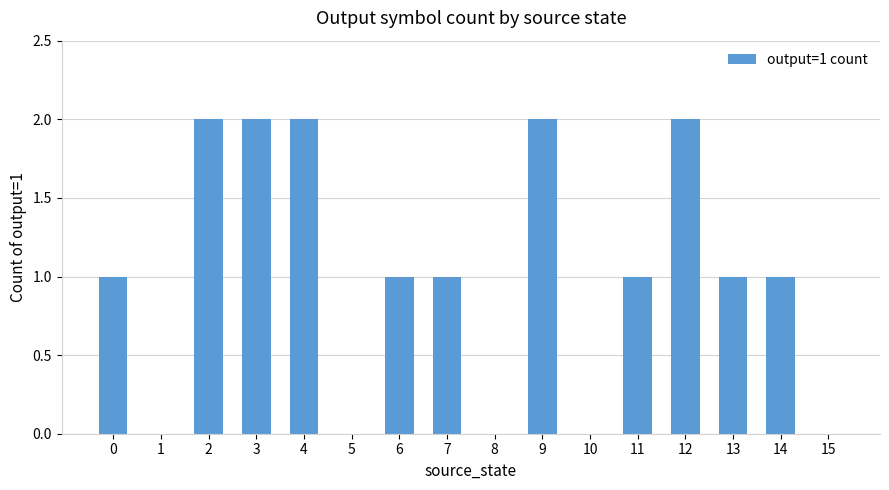

Which has a higher value, 4 or 13?

4